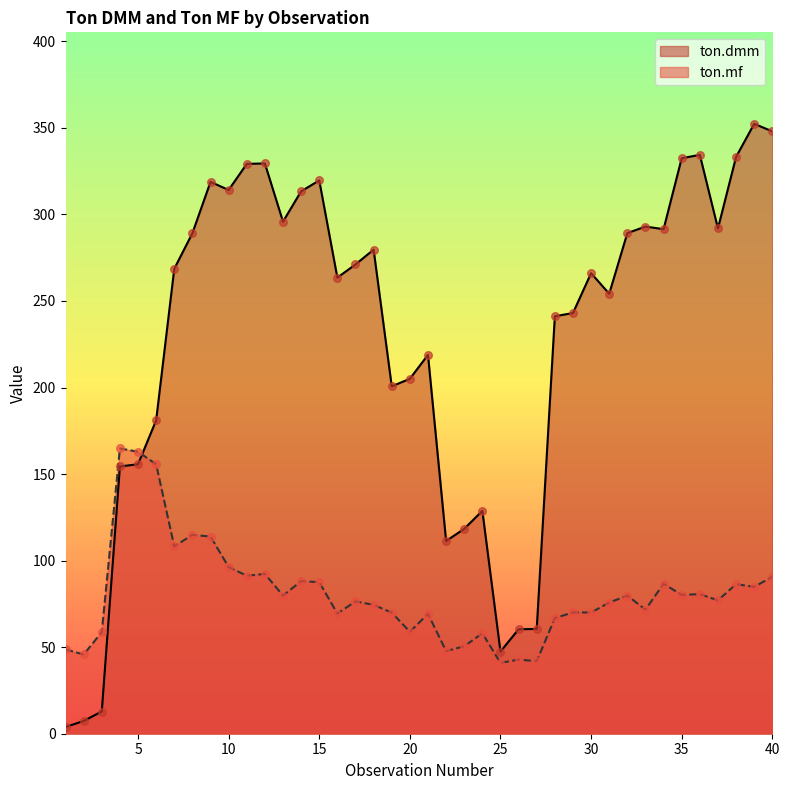

At how many categories does at least one series exceed 220?

25